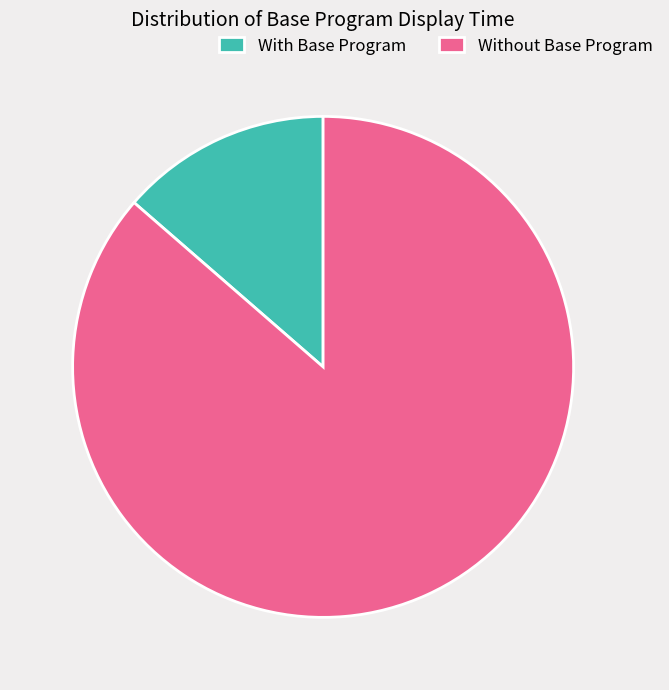

Combined, do With Base Program and Without Base Program account for over 50%?

Yes